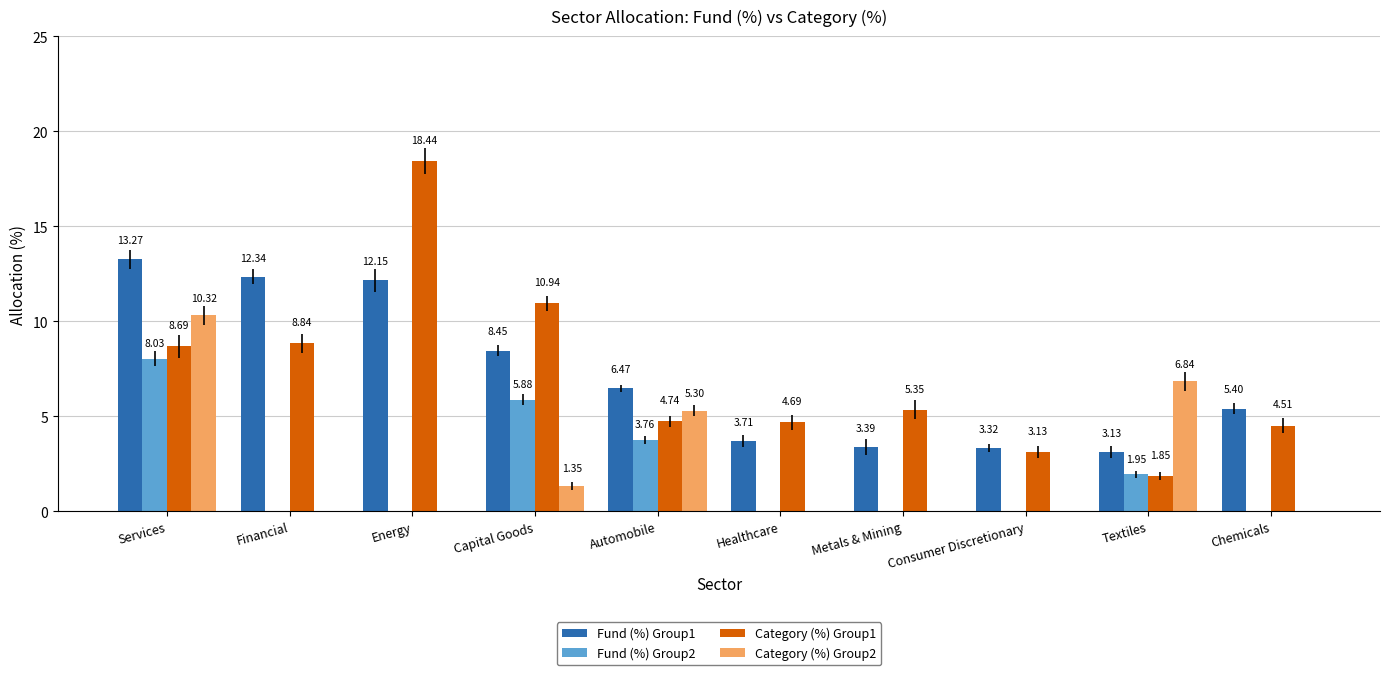

Which category has the highest value across all series?

Energy